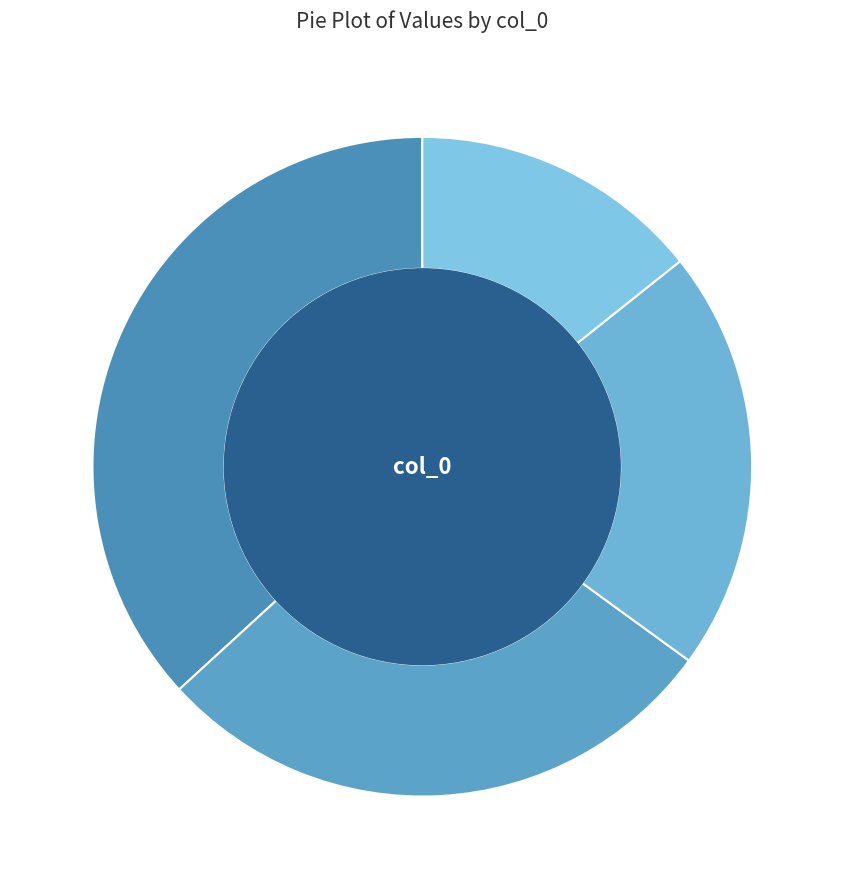

Which category has the smallest portion of the pie?

235